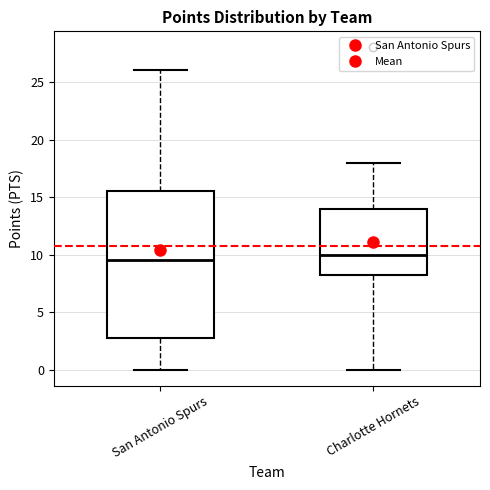

Where does the lower whisker of the box for Charlotte Hornets end on the y-axis? The values are not printed on the chart, so give them approximately, as read against the axis.

0.0